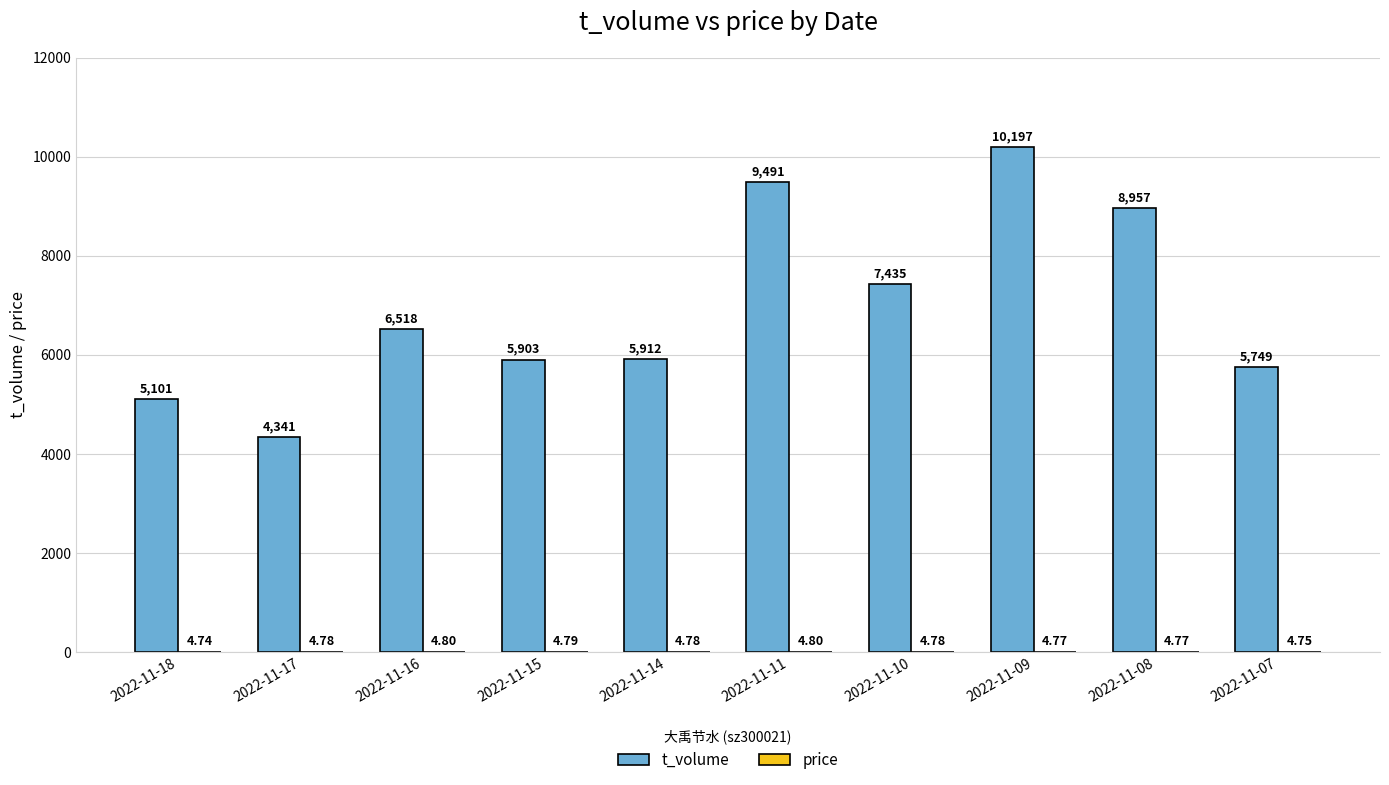

True or false: t_volume has a value of 10197.0 at 2022-11-09.

True